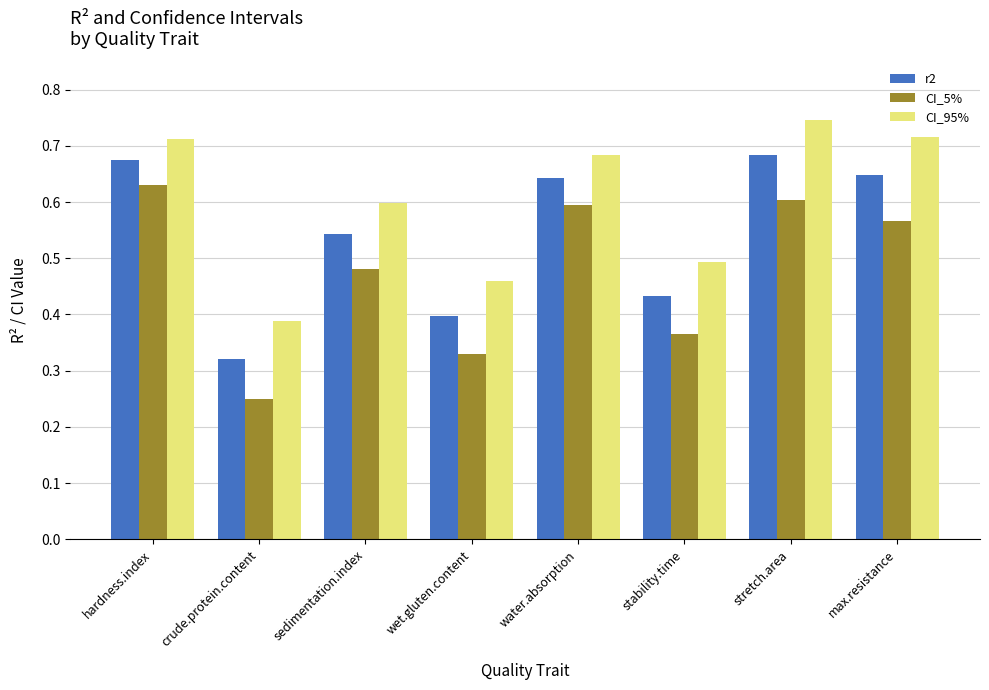

What is the sum of the CI_5% values at hardness.index and water.absorption?

1.2